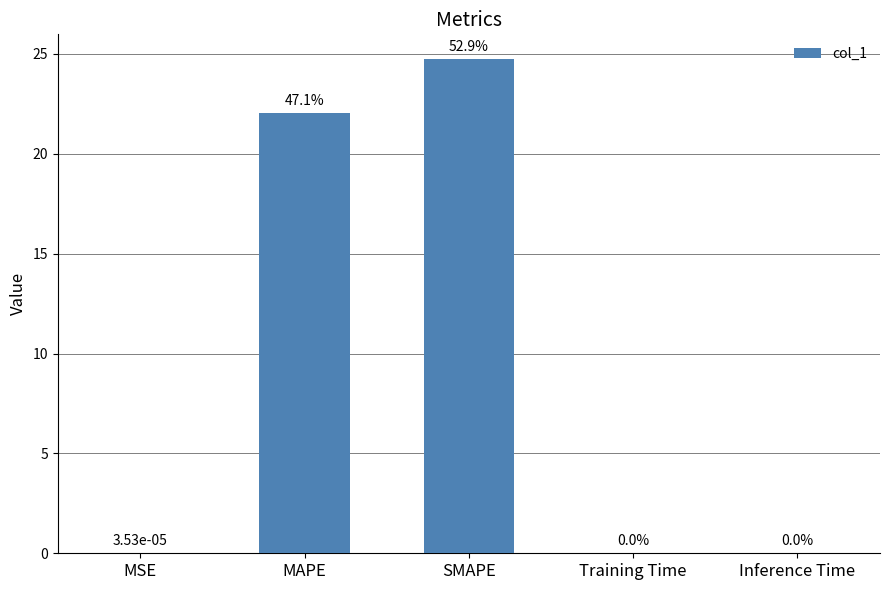

Are the bars horizontal?

No